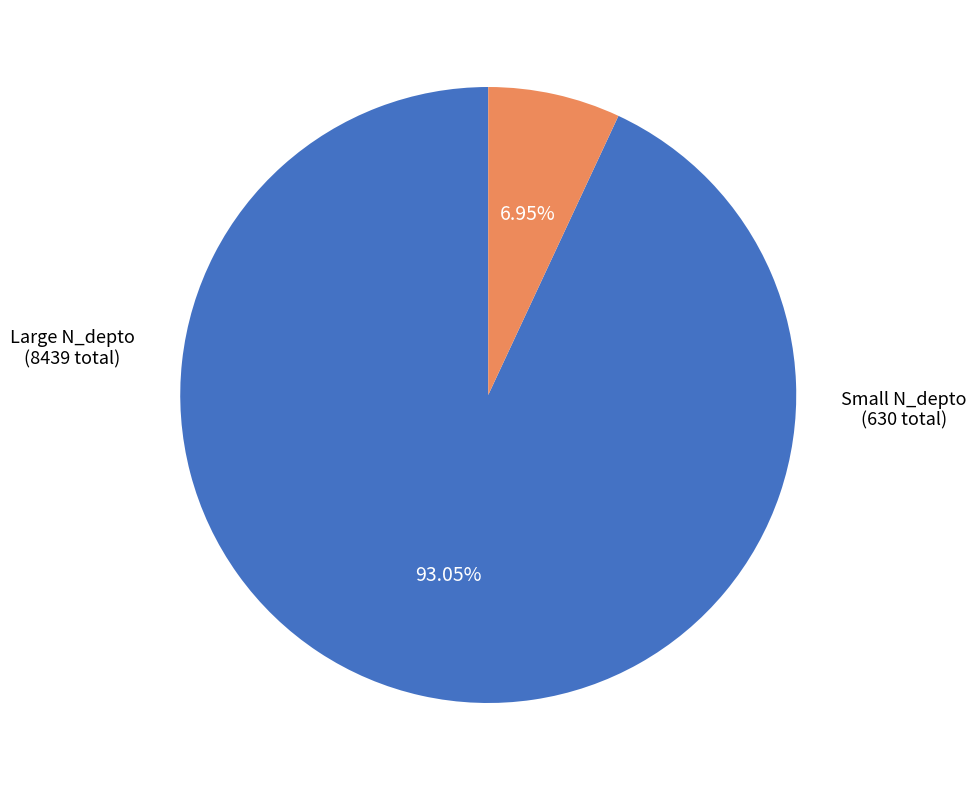

Does any single category account for the majority?

Yes